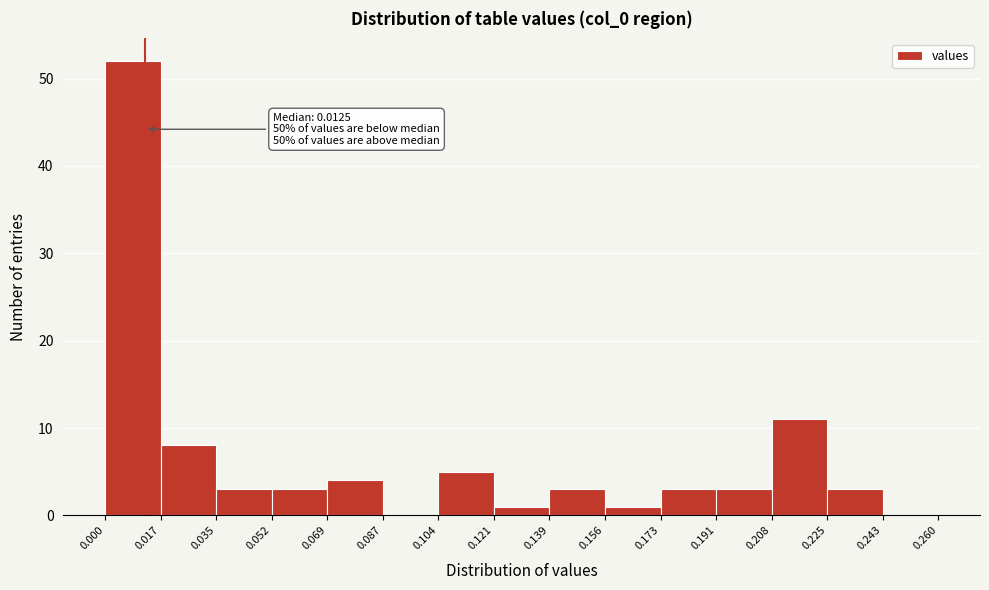

Which range on the x-axis has the tallest bar?

0.000 to 0.017